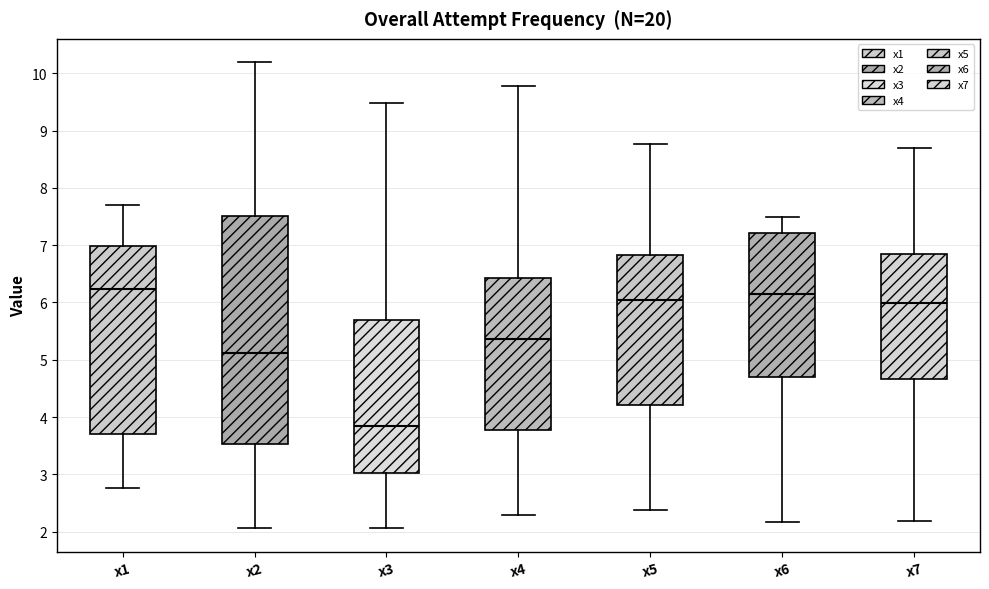

Comparing the boxes themselves (not the whiskers), which one is the tallest?

x2